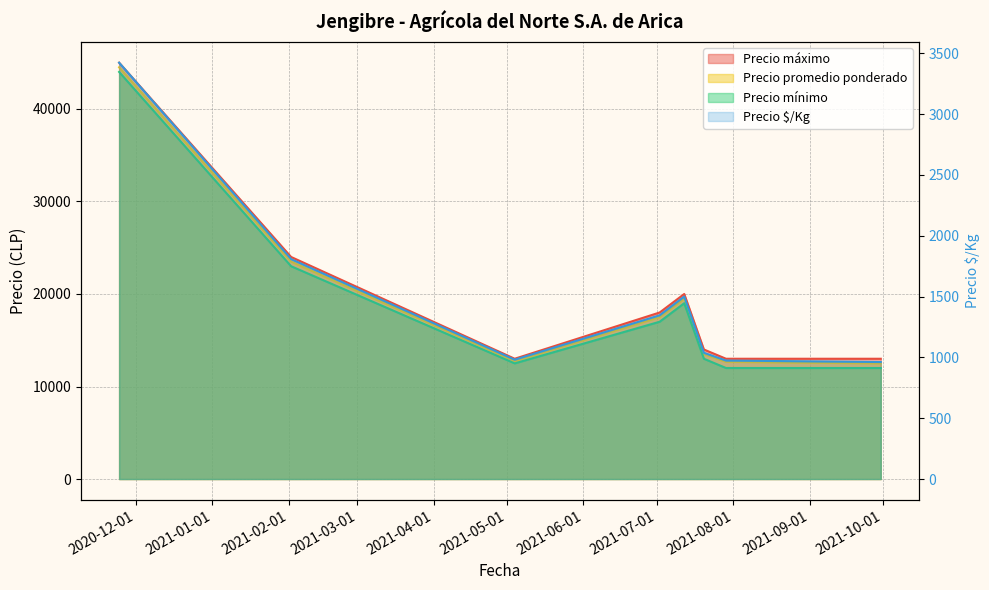

Which series has the largest total across all categories?

Precio máximo